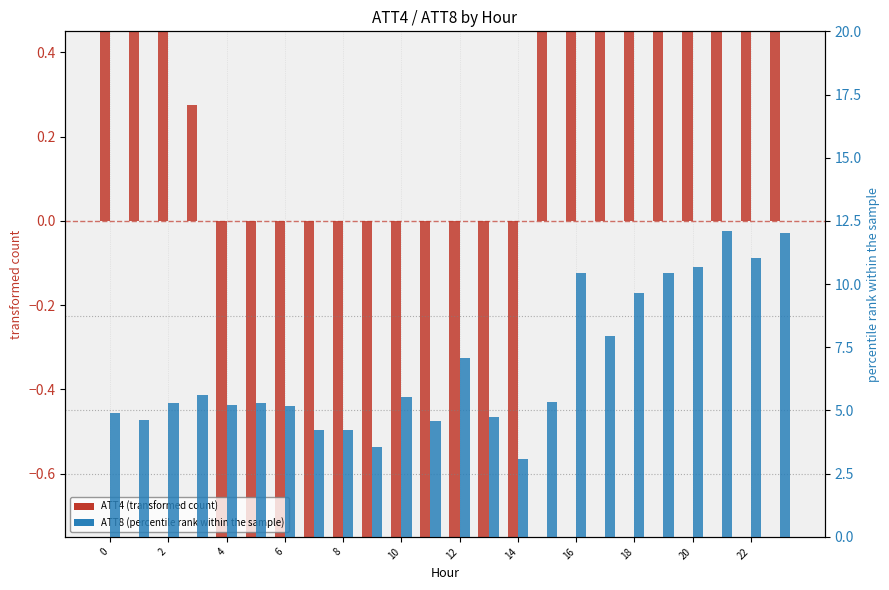

Reading left to right, extract all data points from this chart.

ATT4 (transformed): 11.2	5.5	1.8	0.3	-1.4	-2.9	-5.1	-7.1	-10.0	-9.2	-9.3	-8.8	-8.2	-5.8	-2.4	1.0	3.4	5.1	6.9	7.0	10.1	7.7	7.8	3.0
ATT8 (percentile rank): 4.9	4.6	5.3	5.6	5.2	5.3	5.2	4.2	4.2	3.5	5.5	4.6	7.1	4.7	3.1	5.3	10.4	7.9	9.6	10.4	10.7	12.1	11.0	12.0